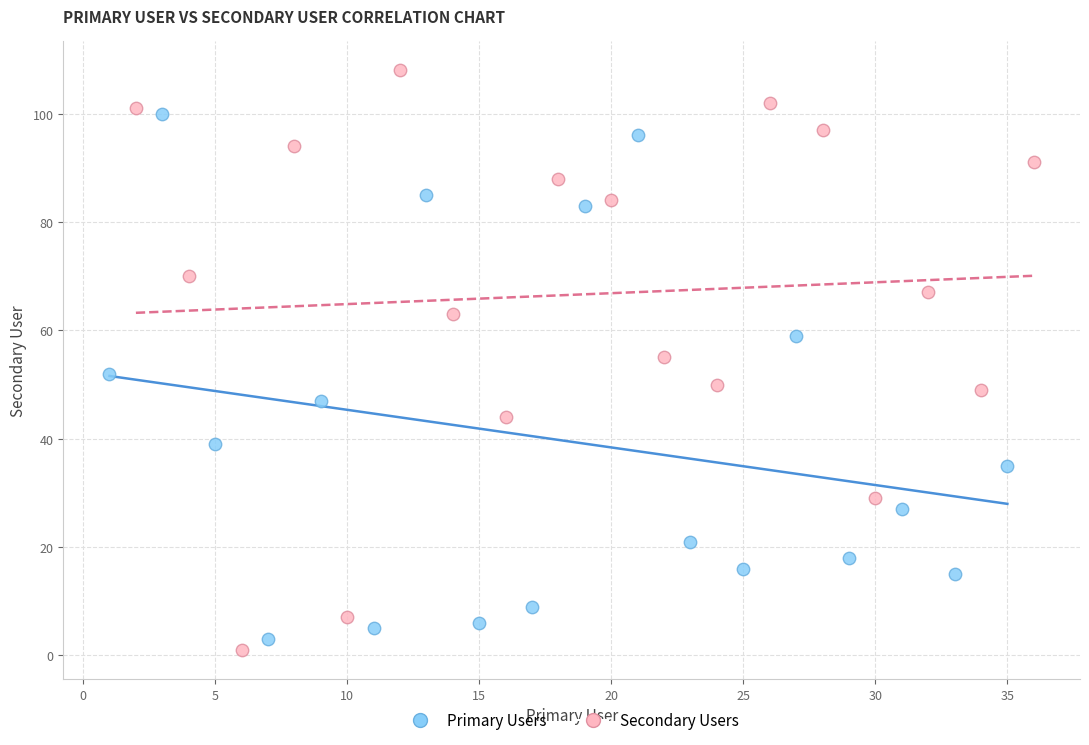

Which series contains the highest Y value?

Secondary Users